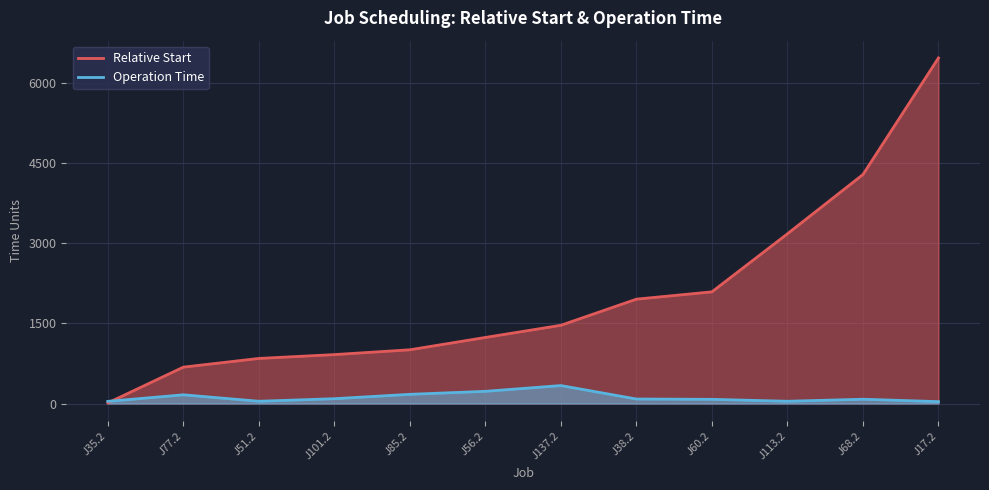

What is the label of the 4th point from the left?

J101.2